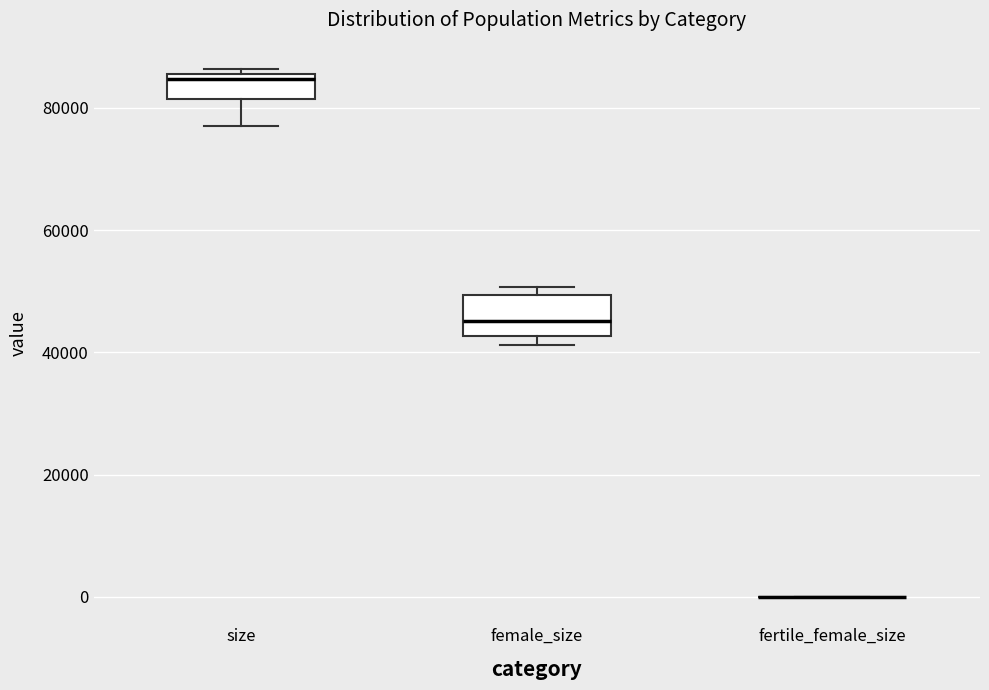

Reading left to right, read every box against the y-axis: the position of its median line, the range the box covers, and the ends of its whiskers. The values are not printed on the chart, so give them approximately, as read against the axis.

size: median 84000, box 82000 to 86000, whiskers 78000 to 86000 (just above the box's upper edge)
female_size: median 46000, box 42000 to 50000, whiskers 42000 (just below the box's lower edge) to 50000 (just above the box's upper edge)
fertile_female_size: box collapsed to a line at 0, whiskers 0 to 0